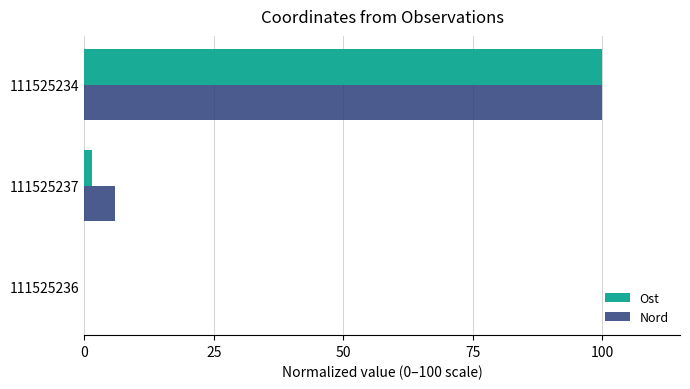

Which series changed the most between 111525237 and 111525234?

Ost